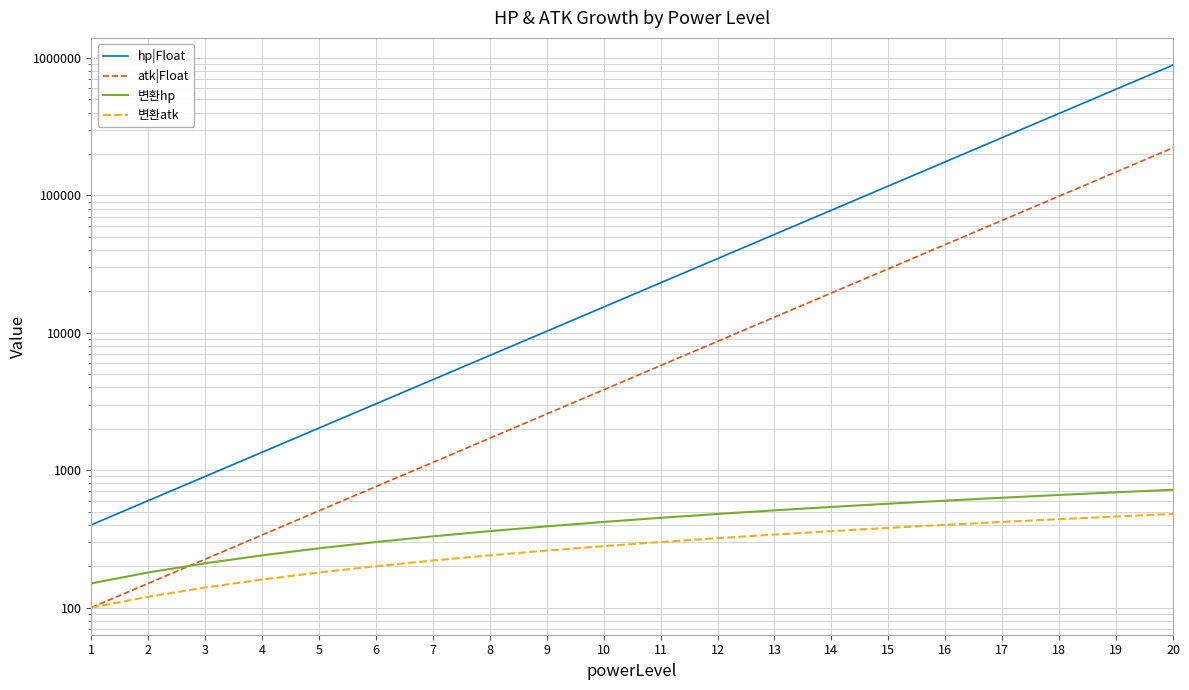

Reading right to left, extract all data points from this chart.

hp|Float: 886735.1	591156.8	394104.5	262736.3	175157.6	116771.7	77847.8	51898.5	34599.0	23066.0	15377.3	10251.6	6834.4	4556.2	3037.5	2025.0	1350.0	900.0	600.0	400.0
atk|Float: 221683.8	147789.2	98526.1	65684.1	43789.4	29192.9	19462.0	12974.6	8649.8	5766.5	3844.3	2562.9	1708.6	1139.1	759.4	506.2	337.5	225.0	150.0	100.0
변환hp: 720.0	690.0	660.0	630.0	600.0	570.0	540.0	510.0	480.0	450.0	420.0	390.0	360.0	330.0	300.0	270.0	240.0	210.0	180.0	150.0
변환atk: 480.0	460.0	440.0	420.0	400.0	380.0	360.0	340.0	320.0	300.0	280.0	260.0	240.0	220.0	200.0	180.0	160.0	140.0	120.0	100.0